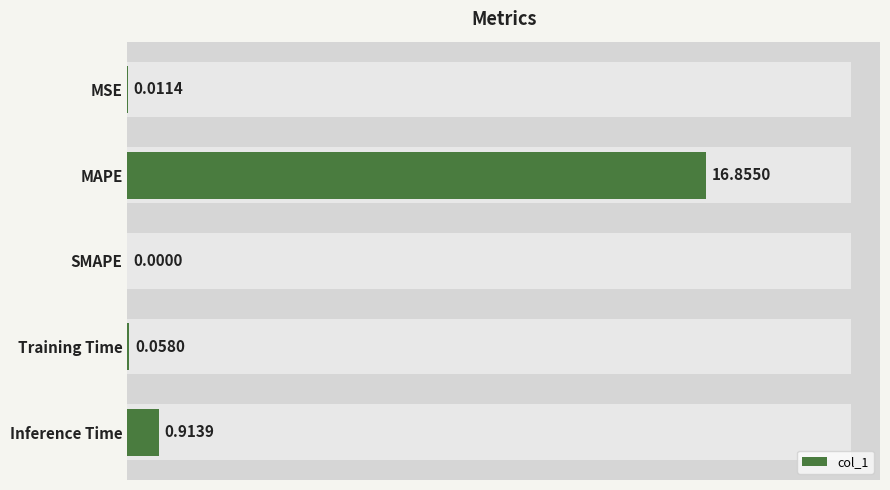

How many positive values are there?

4